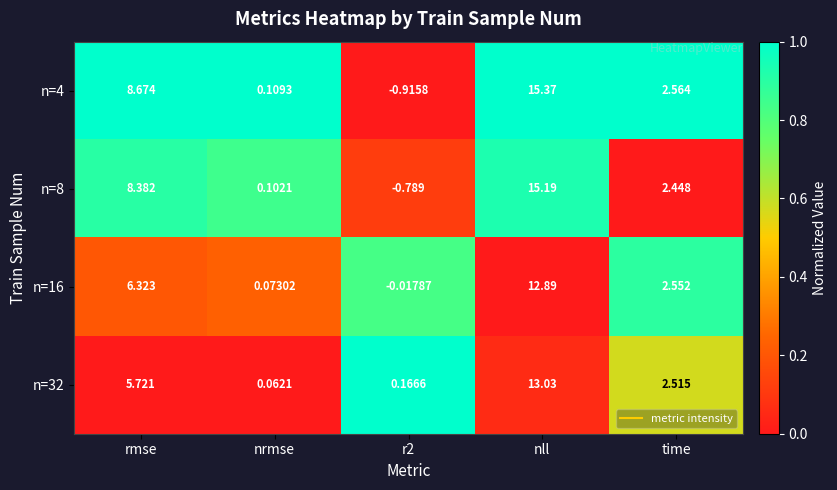

Is the value of n=16 at rmse greater than the value of n=32 at nrmse?

Yes